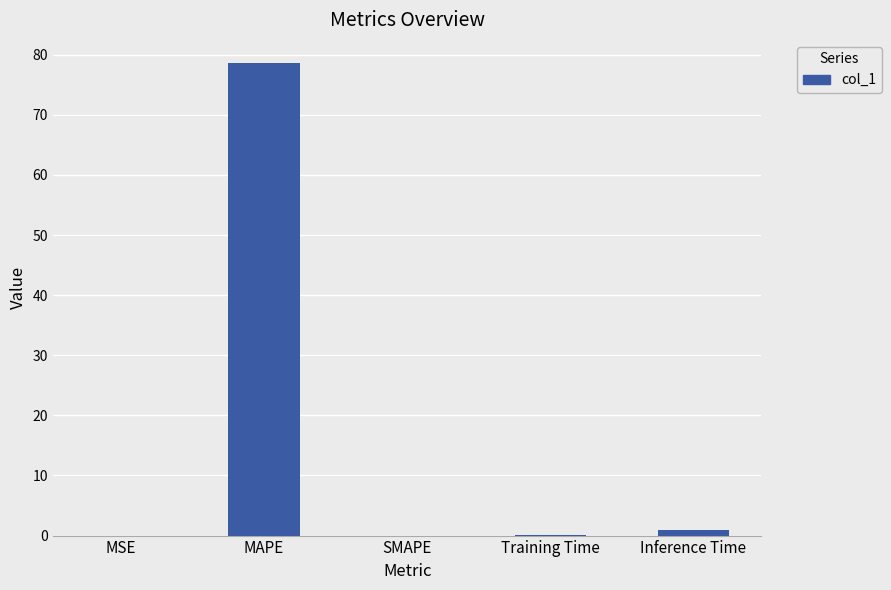

Is it true that the value at MAPE is 102.8?

False